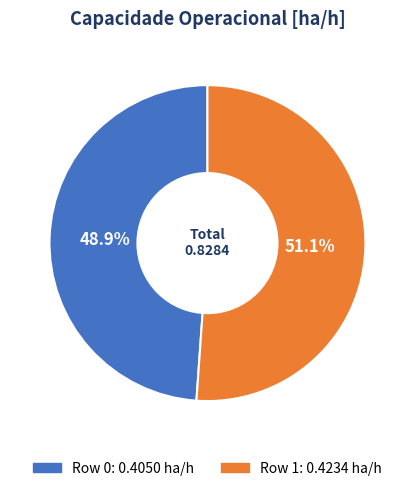

Rank the categories by value from highest to lowest.

Row 1, Row 0